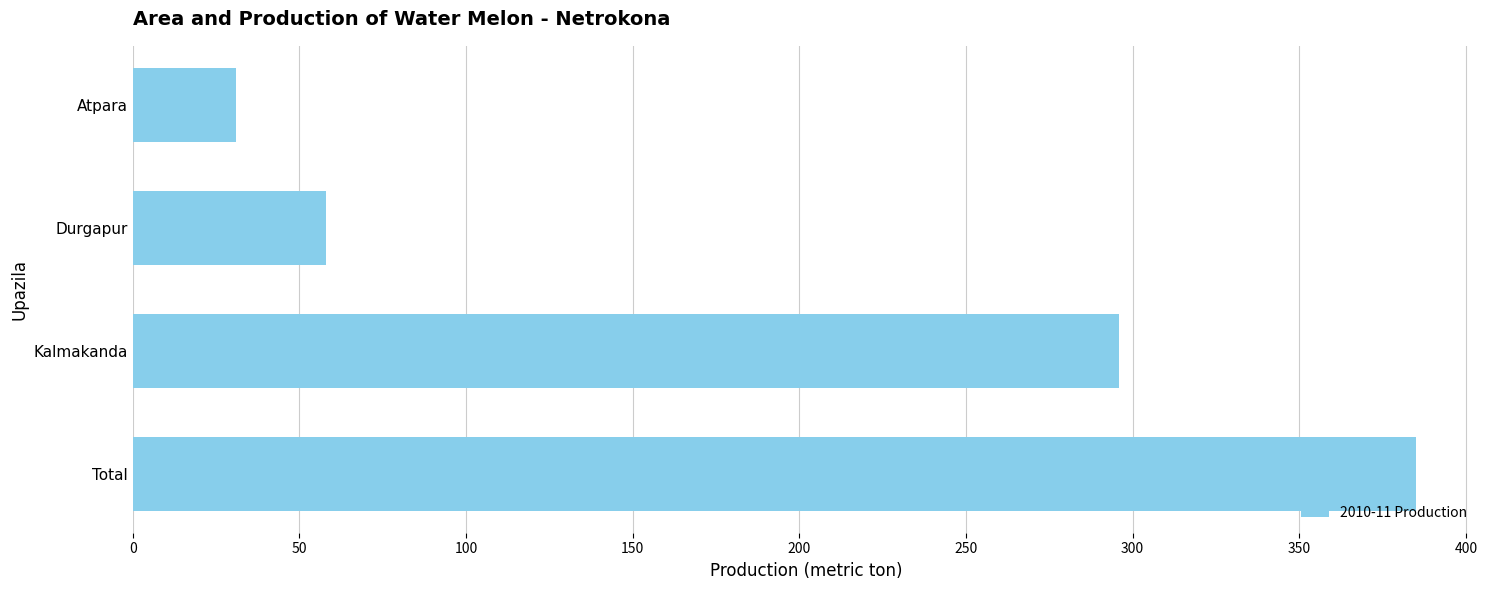

What is the label of the 3rd bar from the top?

Kalmakanda